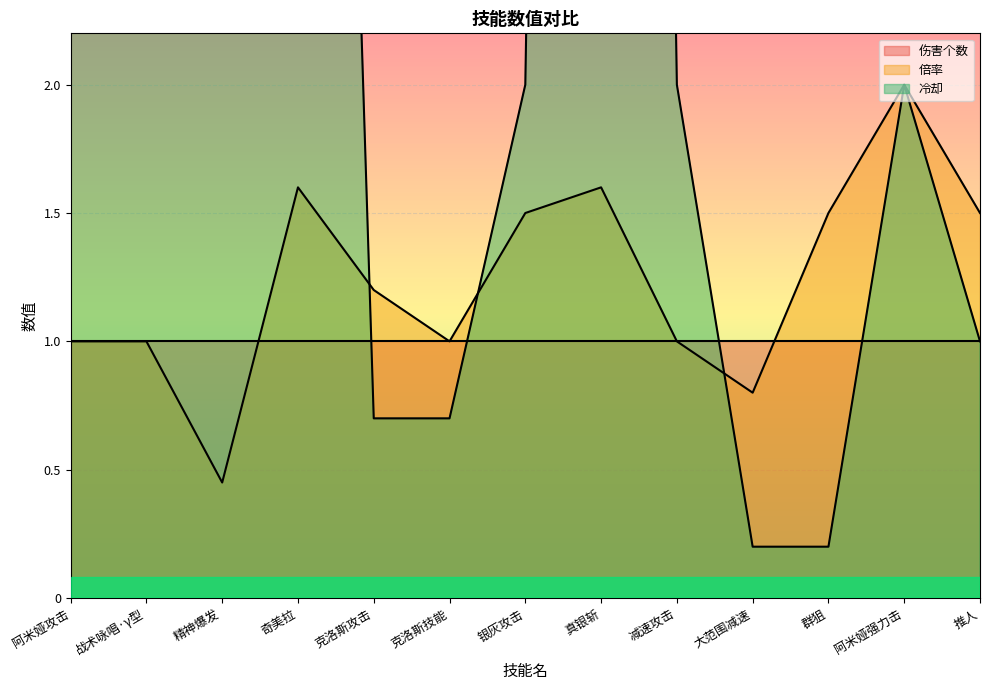

Reading right to left, what are all the values shown in this chart?

倍率: 推人=1.5	阿米娅强力击=2.0	群狙=1.5	大范围减速=0.8	减速攻击=1.0	真银斩=1.6	银灰攻击=1.5	克洛斯技能=1.0	克洛斯攻击=1.2	奇美拉=1.6	精神爆发=0.5	战术咏唱·γ型=1.0	阿米娅攻击=1.0
冷却: 推人=1.0	阿米娅强力击=2.0	群狙=0.2	大范围减速=0.2	减速攻击=2.0	真银斩=20.0	银灰攻击=2.0	克洛斯技能=0.7	克洛斯攻击=0.7	奇美拉=10.0	精神爆发=8.0	战术咏唱·γ型=10.0	阿米娅攻击=3.0